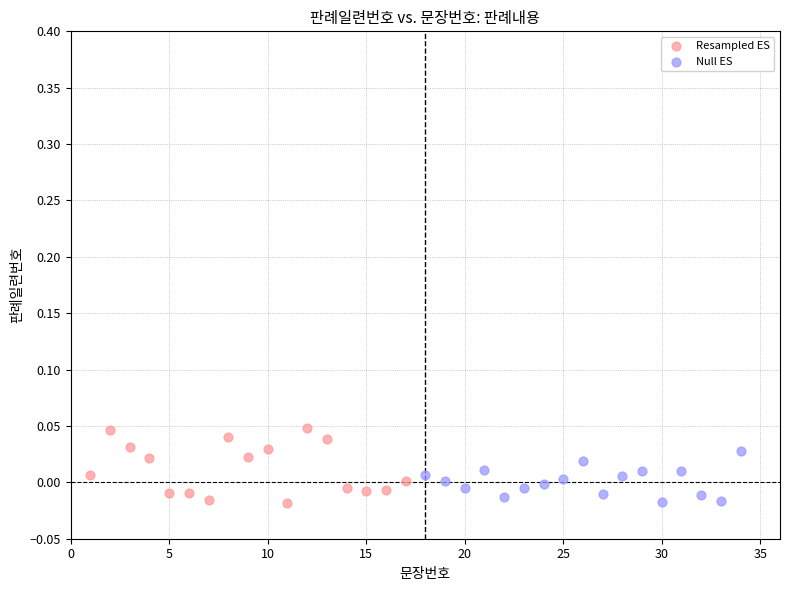

Which series contains the highest Y value?

Resampled ES